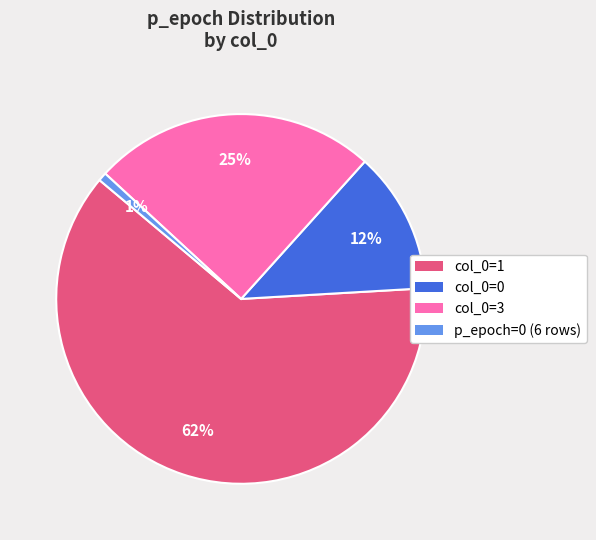

How many slices are in this pie chart?

4